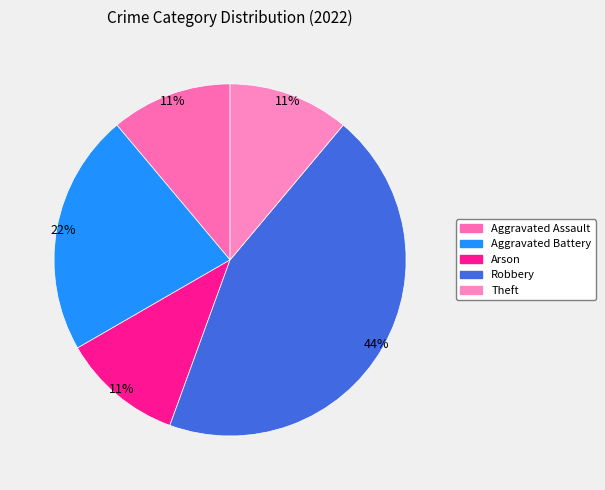

How many segments does this pie chart have?

5